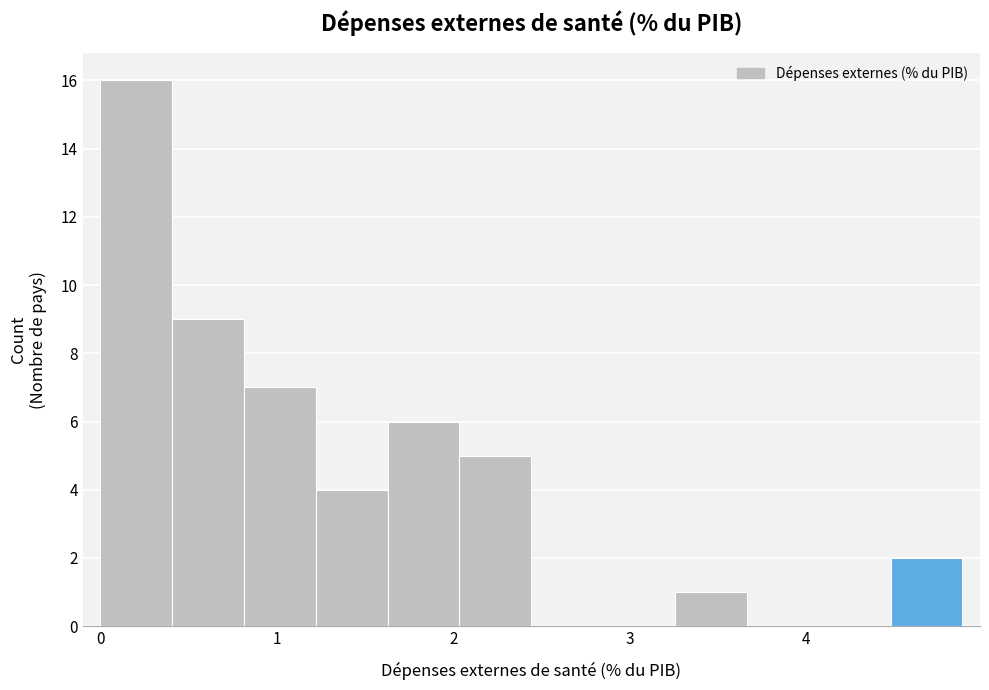

Reading left to right, list every bar in this chart as the range it spans on the x-axis followed by its height. Neither the bar edges nor the heights are printed on the chart, so give them approximately, as read against the axes.

0.0 to 0.4: 16
0.4 to 0.8: 9
0.8 to 1.2: 7
1.2 to 1.6: 4
1.6 to 2.0: 6
2.0 to 2.4: 5
2.4 to 2.8: 0
2.8 to 3.3: 0
3.3 to 3.7: 1
3.7 to 4.1: 0
4.1 to 4.5: 0
4.5 to 4.9: 2